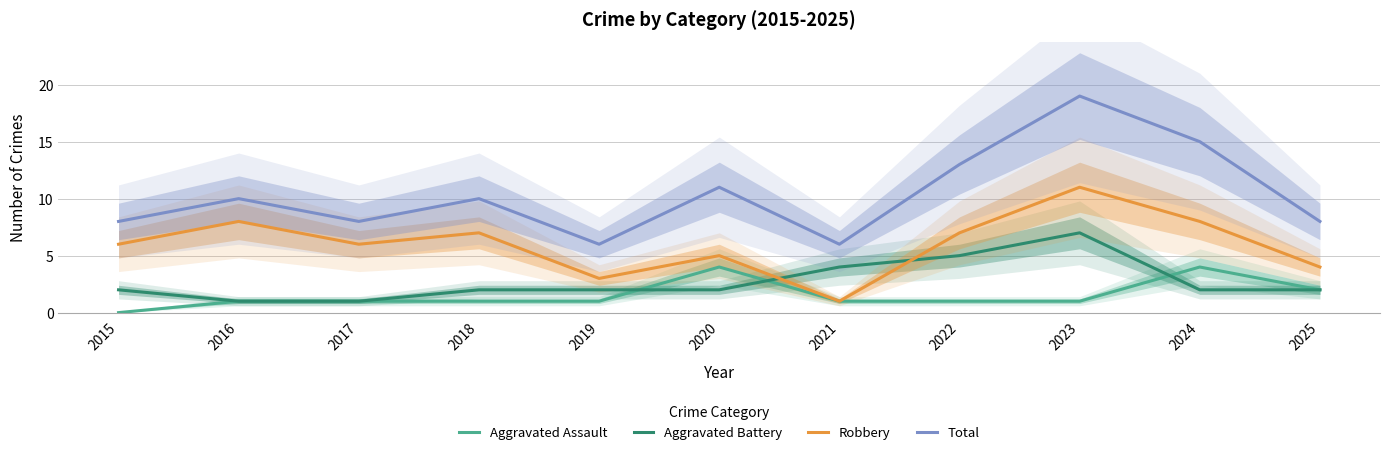

Read the Aggravated Assault value at 2016.

1